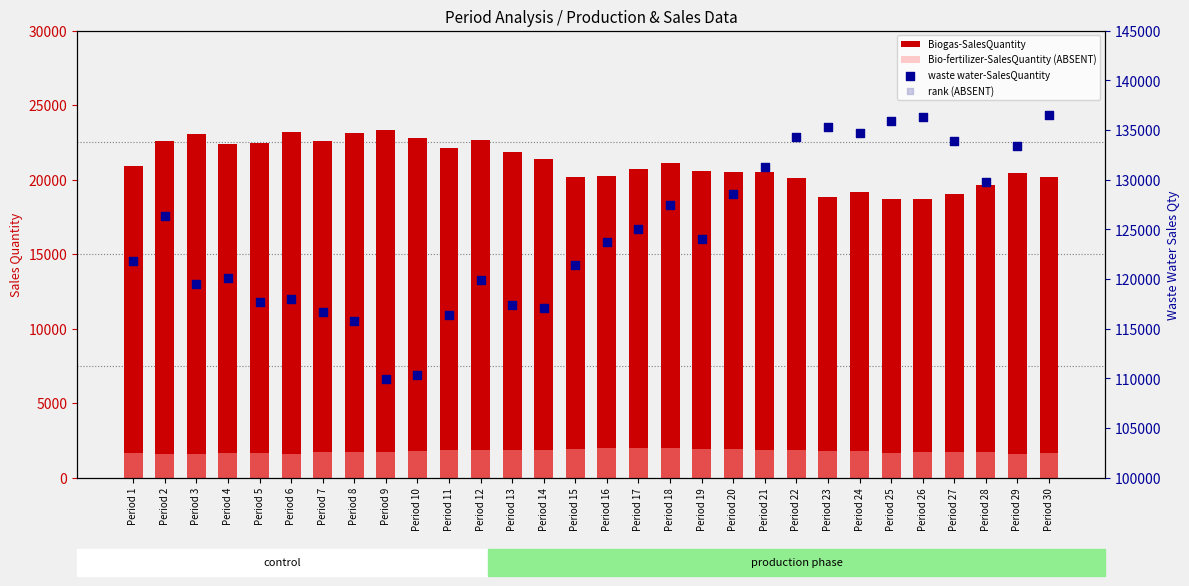

Which series reaches the minimum Y coordinate?

Bio-fertilizer-SalesQuantity (ABSENT)